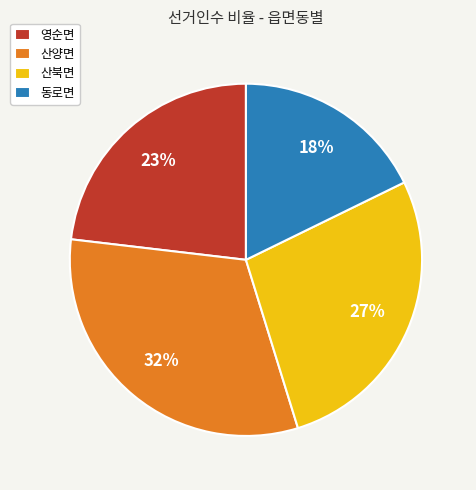

To the nearest percent, what portion does 영순면 represent?

23%